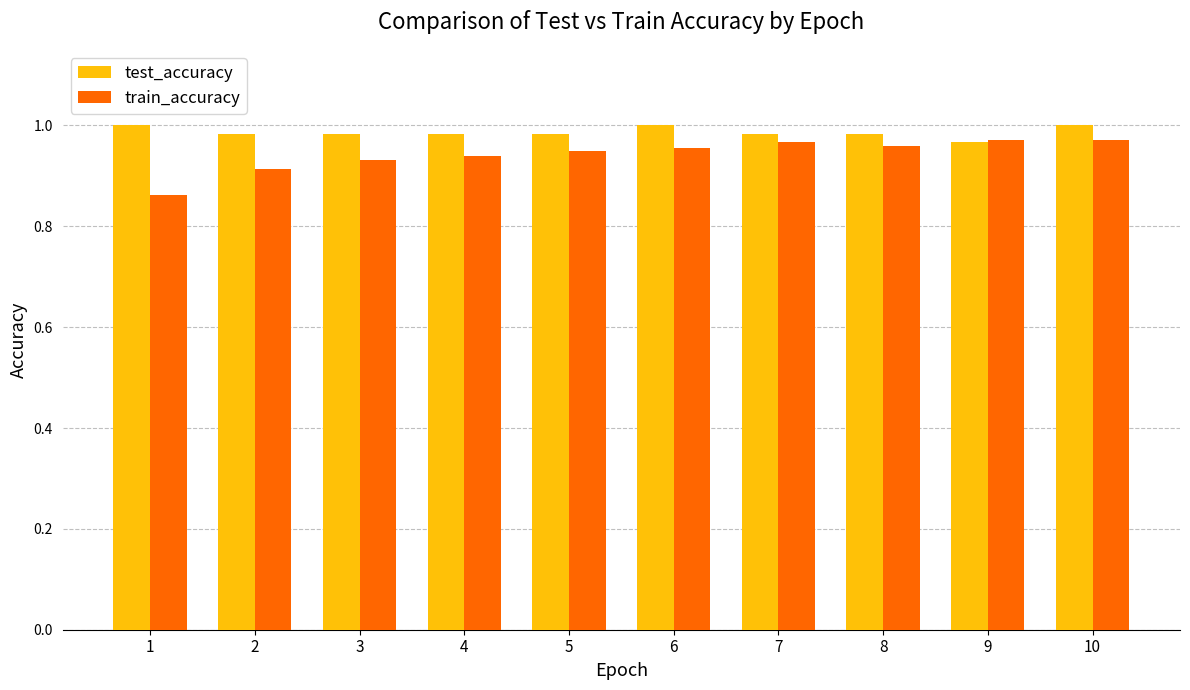

Rank the series at 3 from lowest to highest value.

train_accuracy, test_accuracy